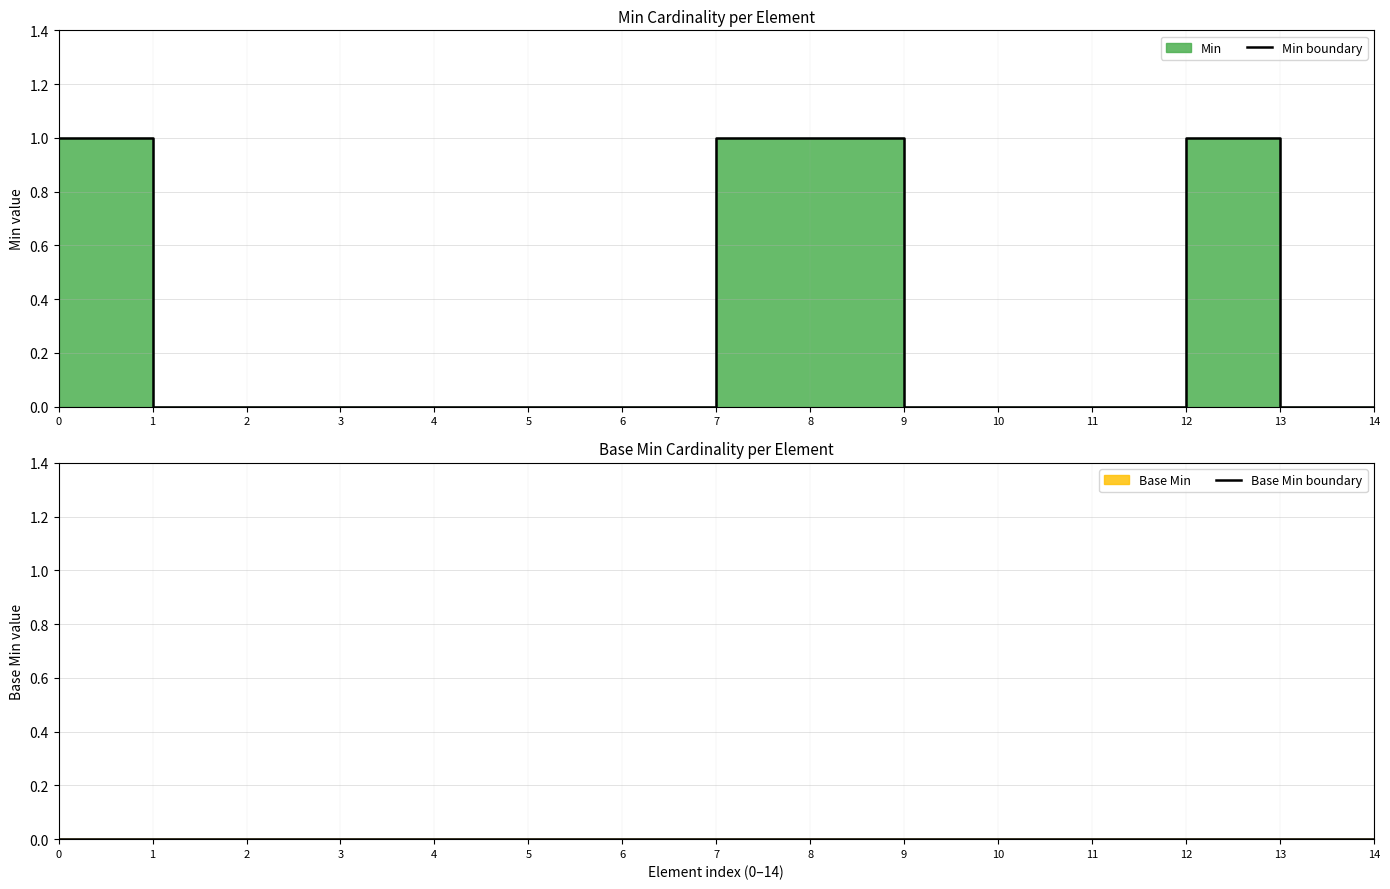

Is this an area chart (filled region under the line)?

No